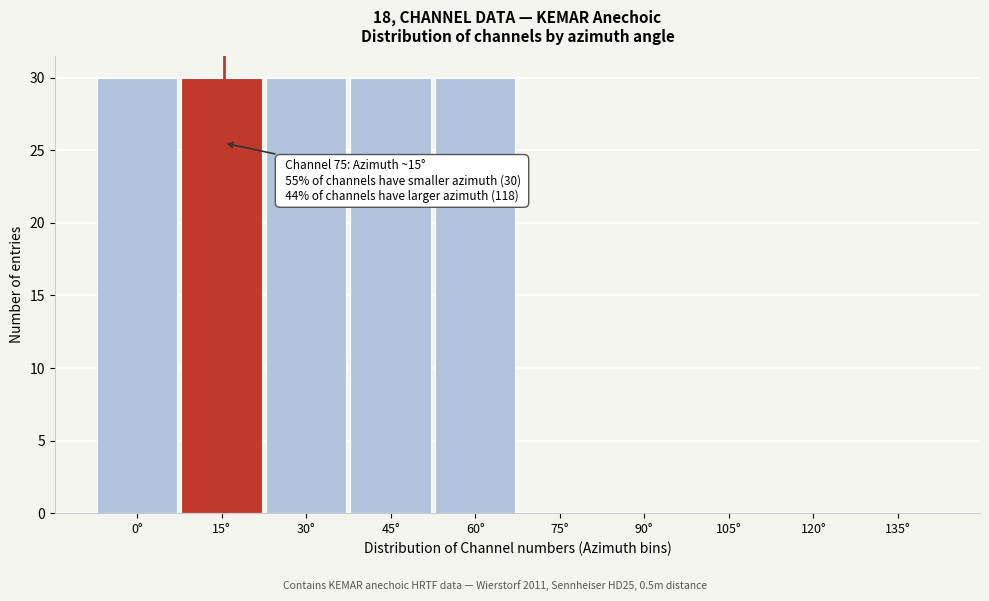

Reading left to right, what are all the values shown in this chart?

0°=30	15°=30	30°=30	45°=30	60°=30	75°=0	90°=0	105°=0	120°=0	135°=0